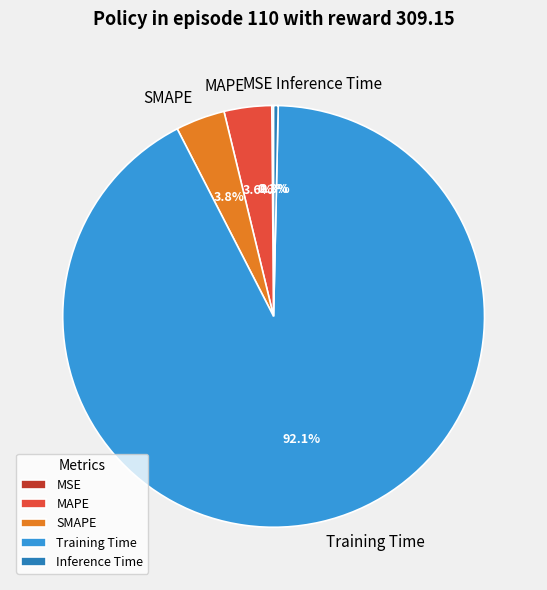

Which has a higher value, SMAPE or Training Time?

Training Time